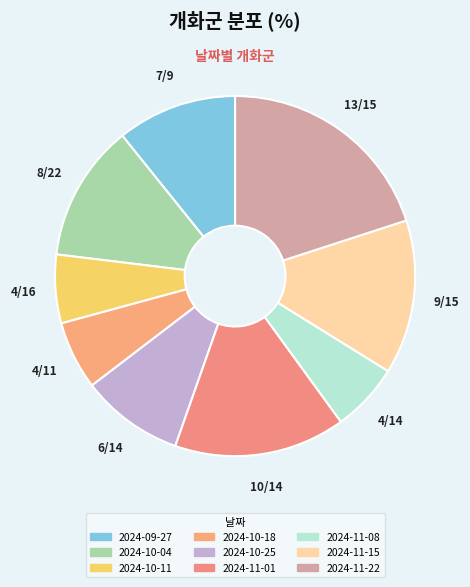

To the nearest percent, what percentage of the pie is 2024-09-27?

11%